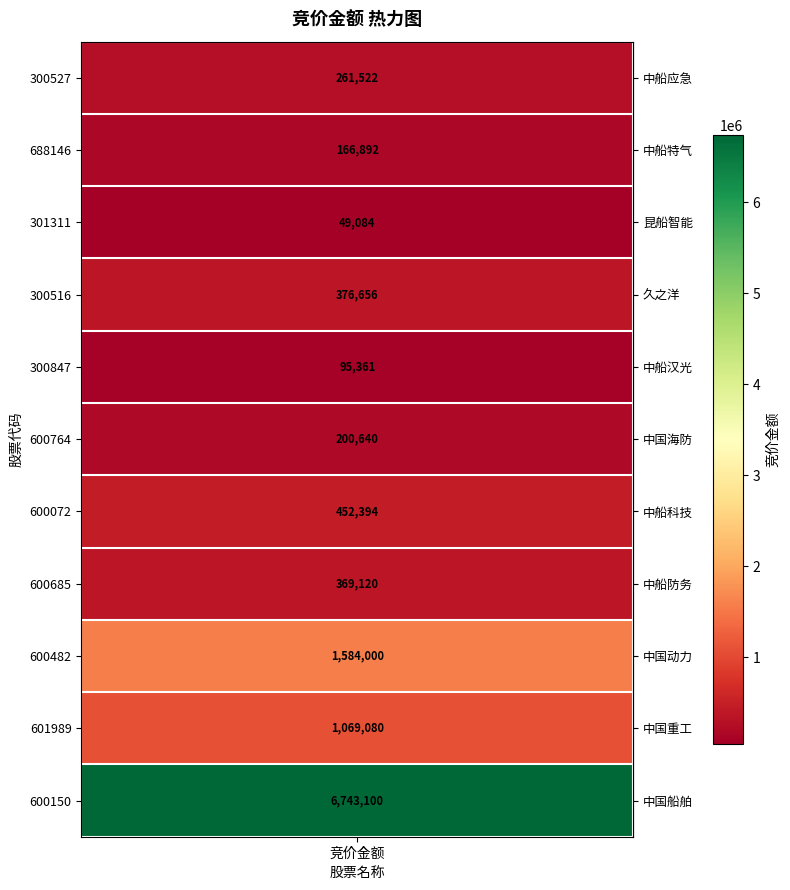

The value at 昆船智能 is 49084. True or false?

True